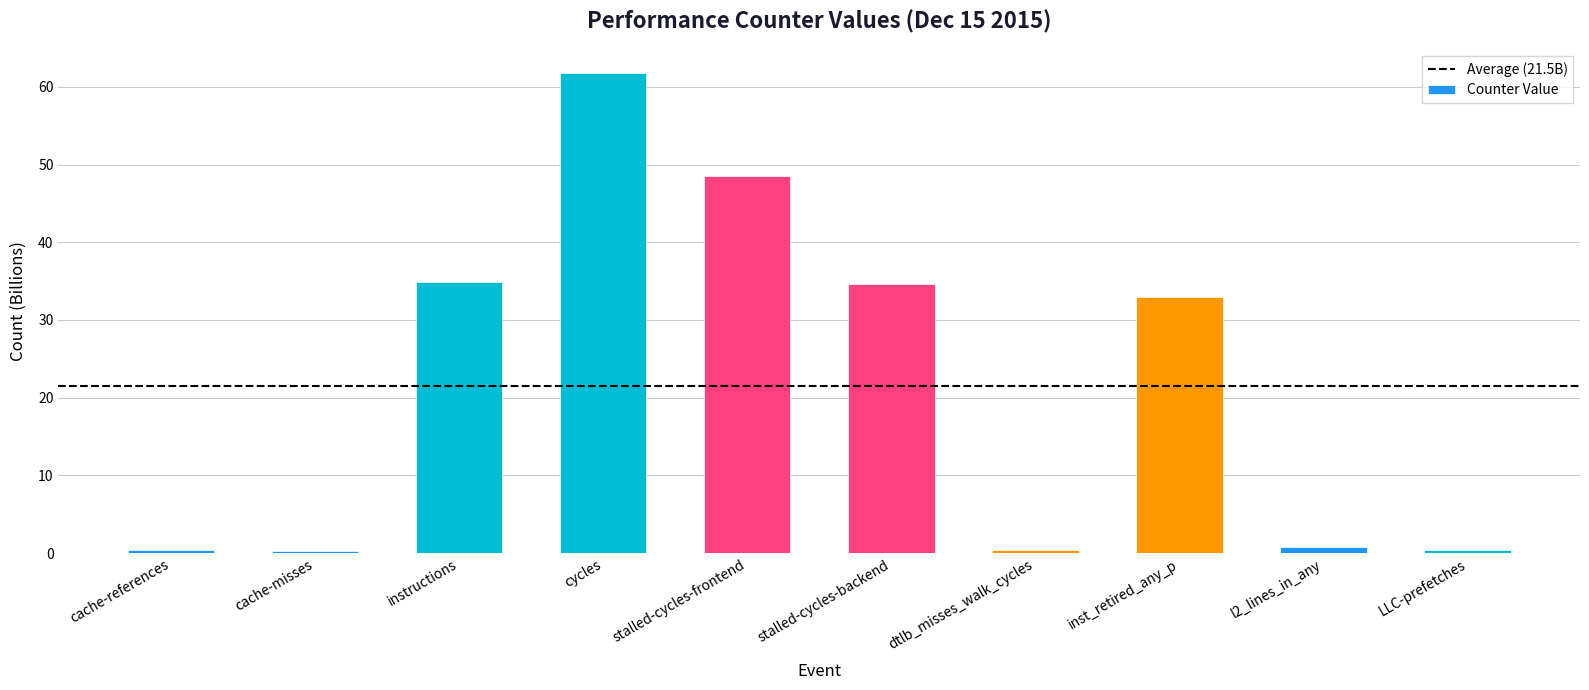

Read the value at cache-misses.

0.2